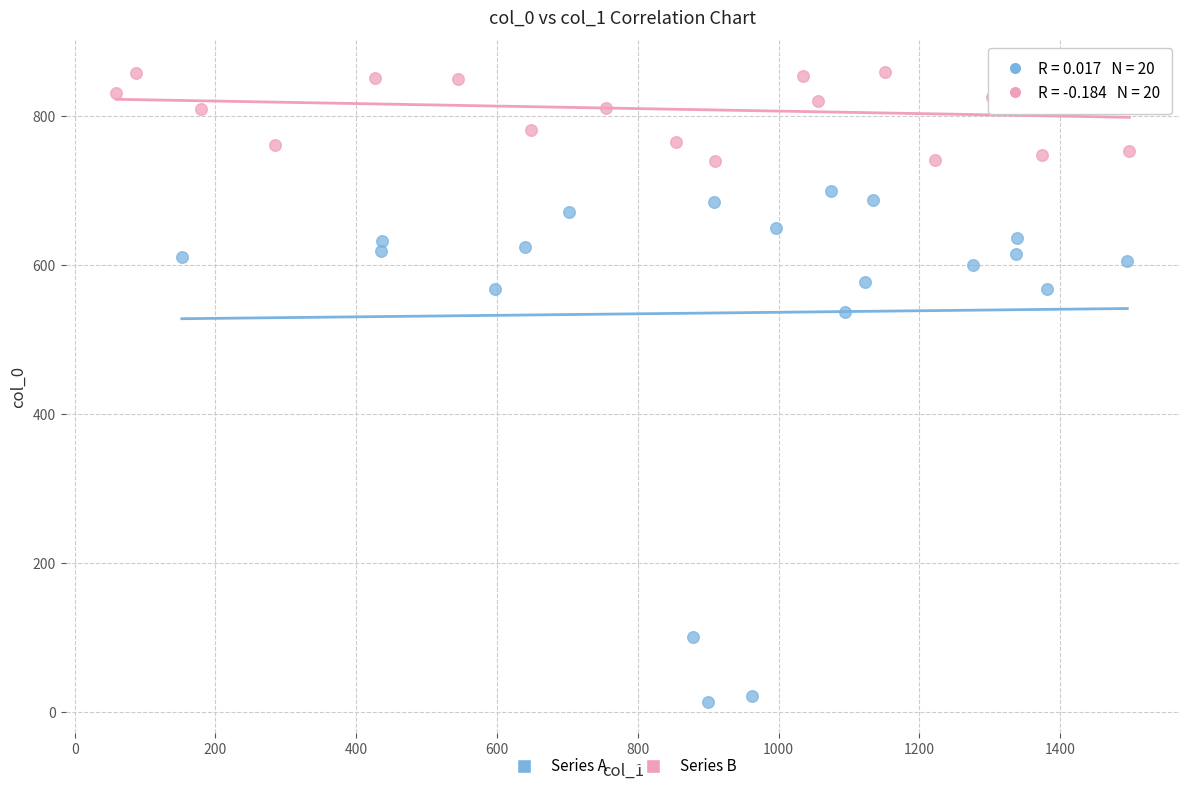

Which series reaches the minimum Y coordinate?

Series A